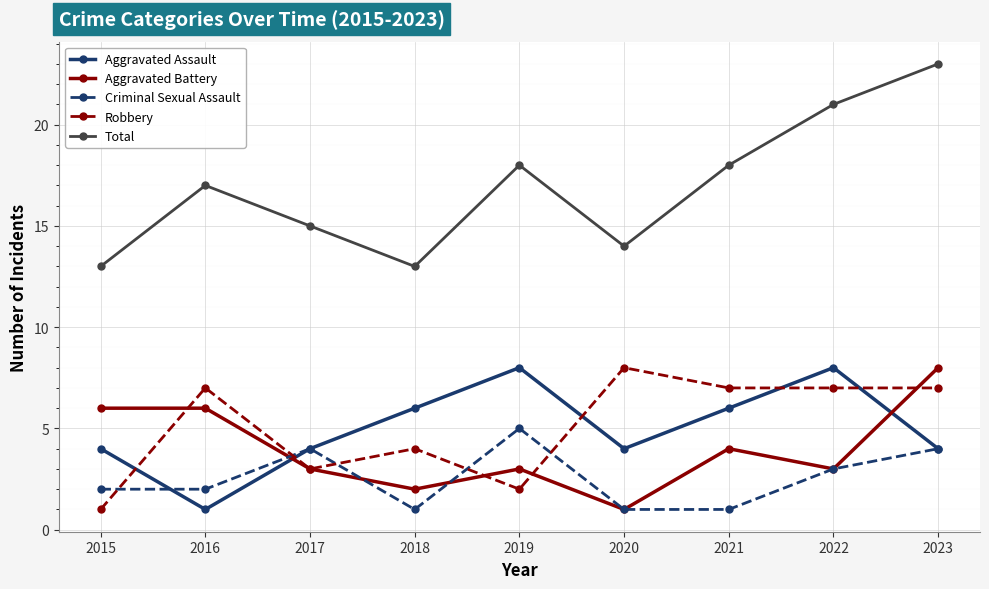

Reading left to right, extract all data points from this chart.

Aggravated Assault: 4	1	4	6	8	4	6	8	4
Aggravated Battery: 6	6	3	2	3	1	4	3	8
Criminal Sexual Assault: 2	2	4	1	5	1	1	3	4
Robbery: 1	7	3	4	2	8	7	7	7
Total: 13	17	15	13	18	14	18	21	23